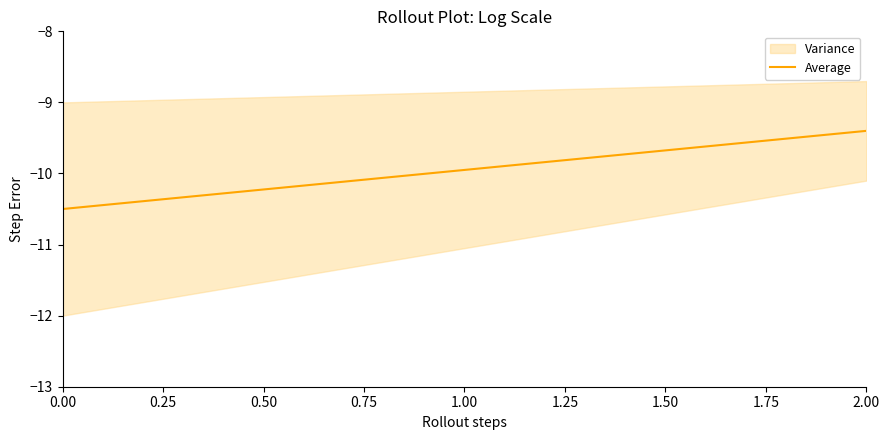

What is the value of the 7th point from the left?

-10.1